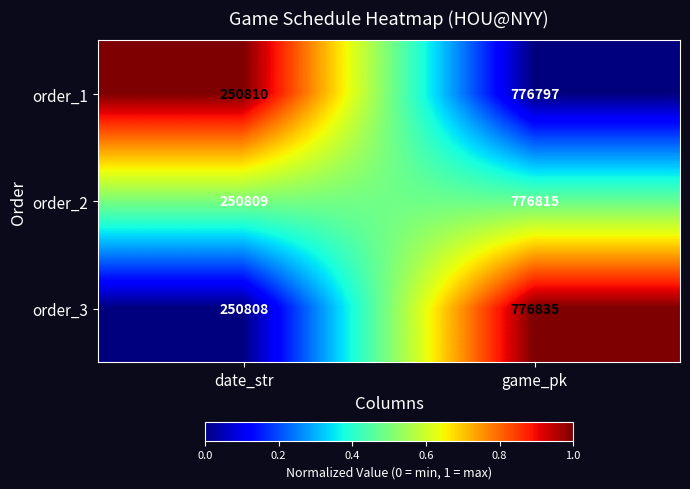

What is the total value across all series at date_str?

752427